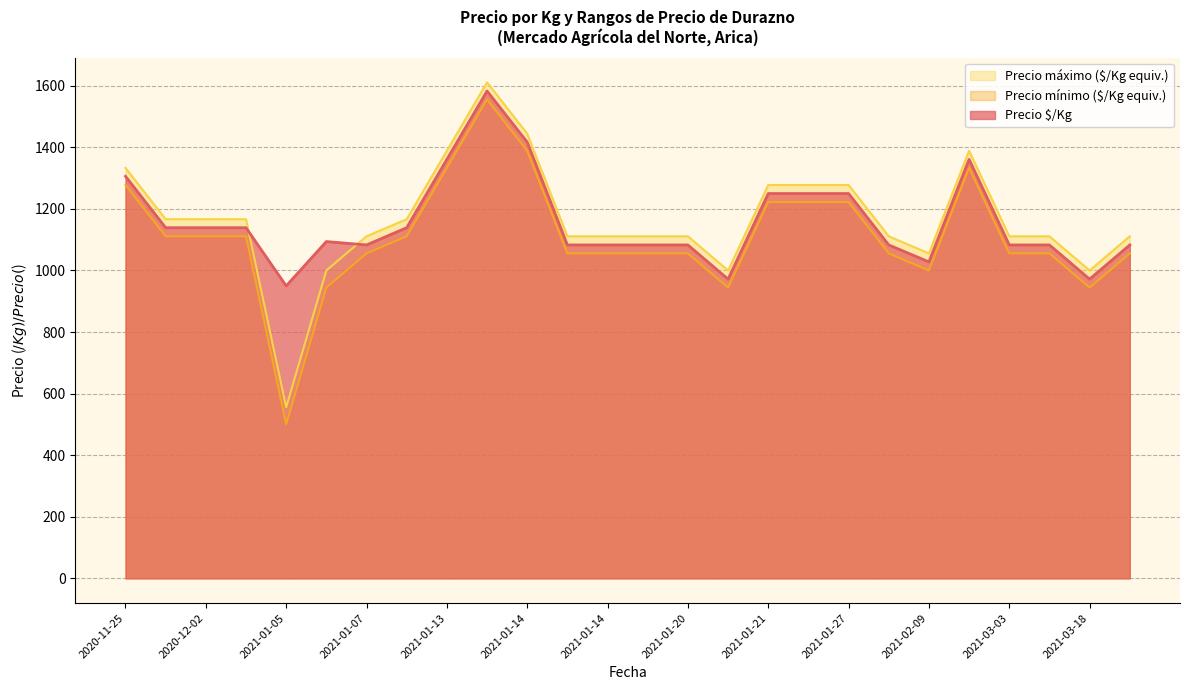

What is the total value across all series at 2021-01-13?

4083.2